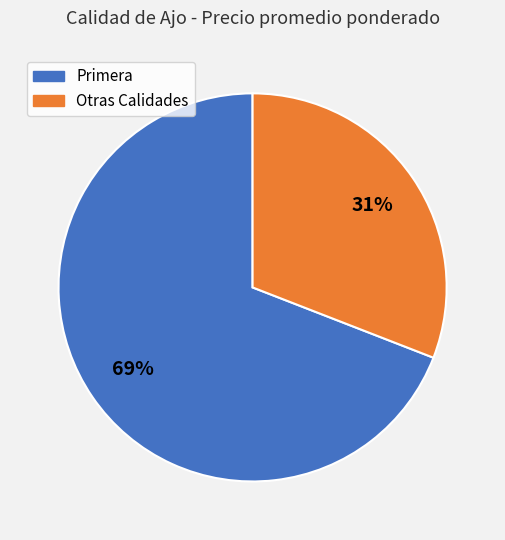

Is there any slice that represents more than half of the pie?

Yes